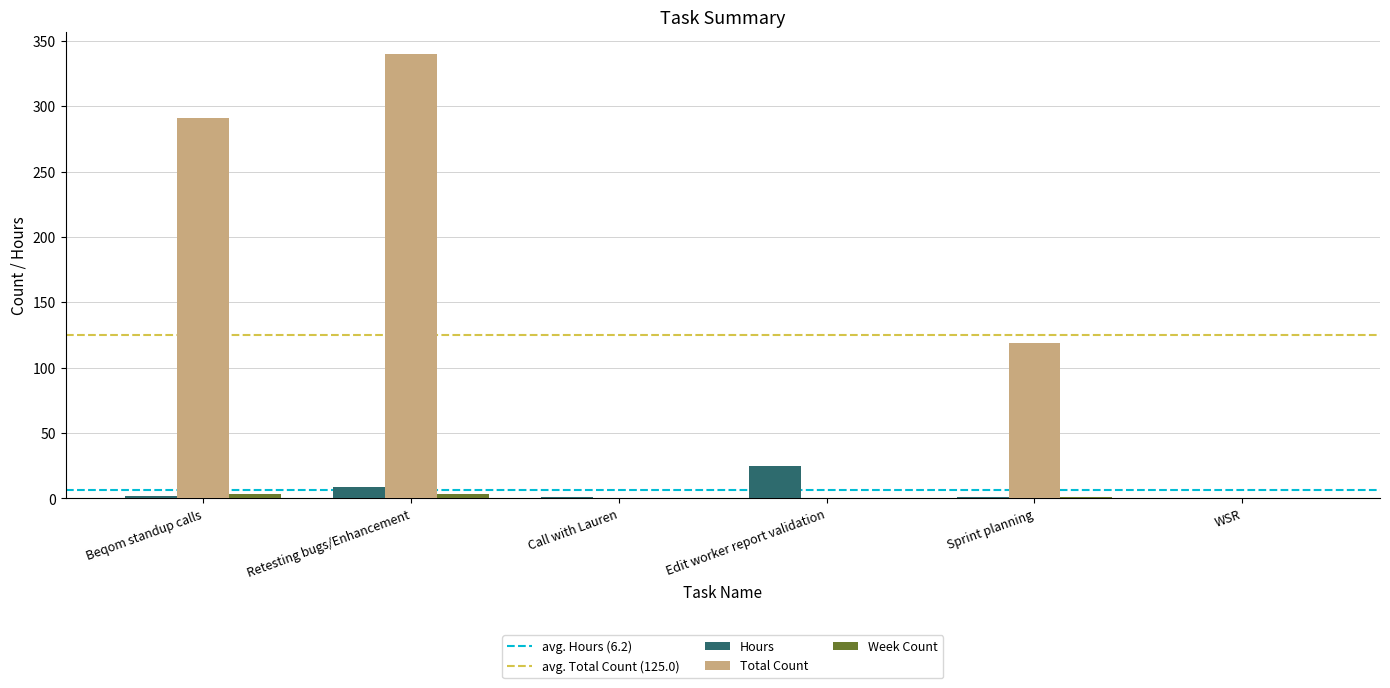

At which category is the sum across all series the highest?

Retesting bugs/Enhancement